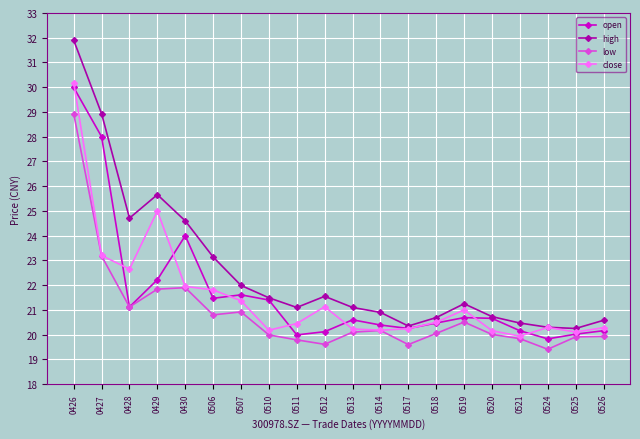

List the series in order of their peak value, lowest first.

low, open, close, high